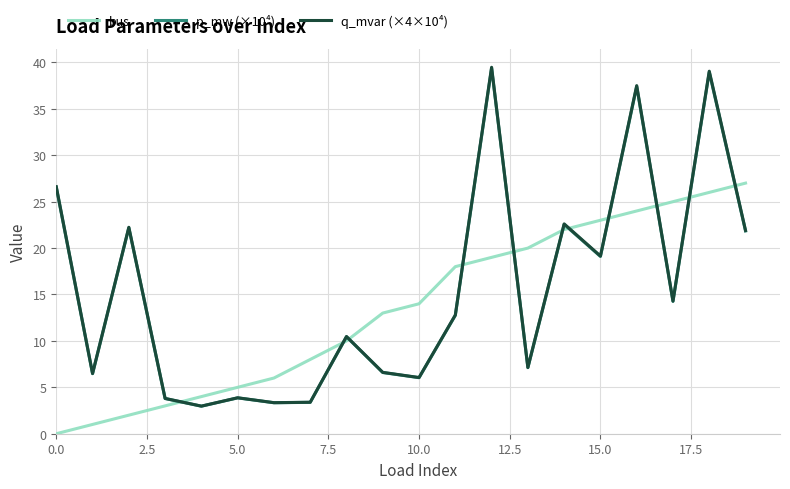

What is the highest value of the p_mw (×10⁴) series?

39.4